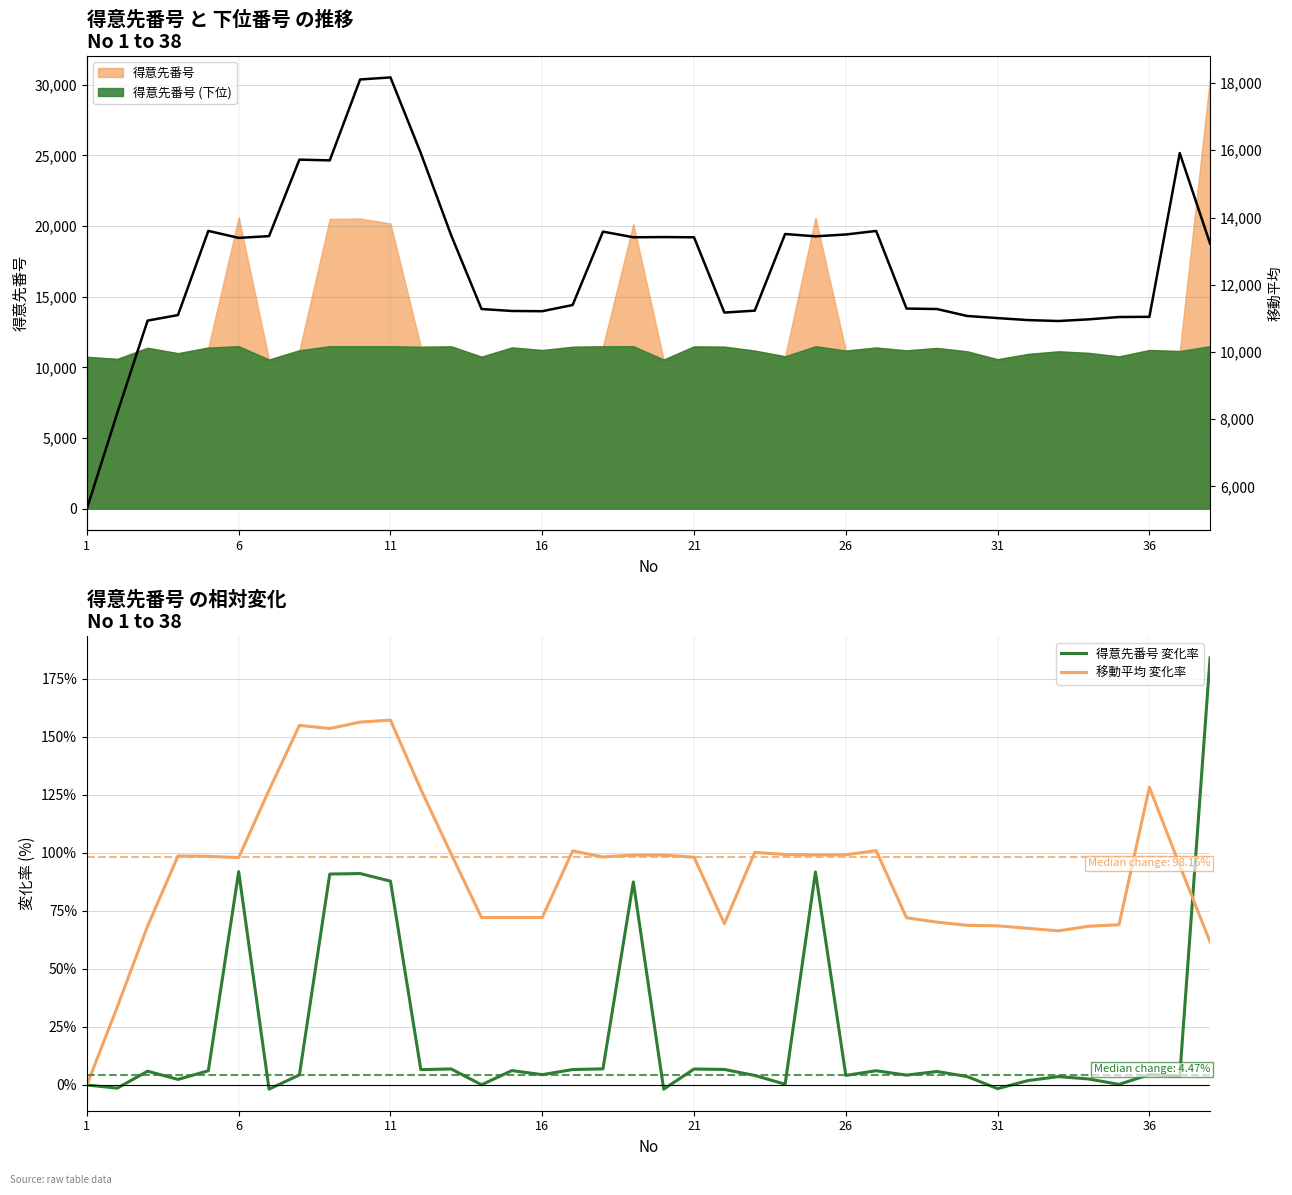

How many lines are shown in the chart?

3